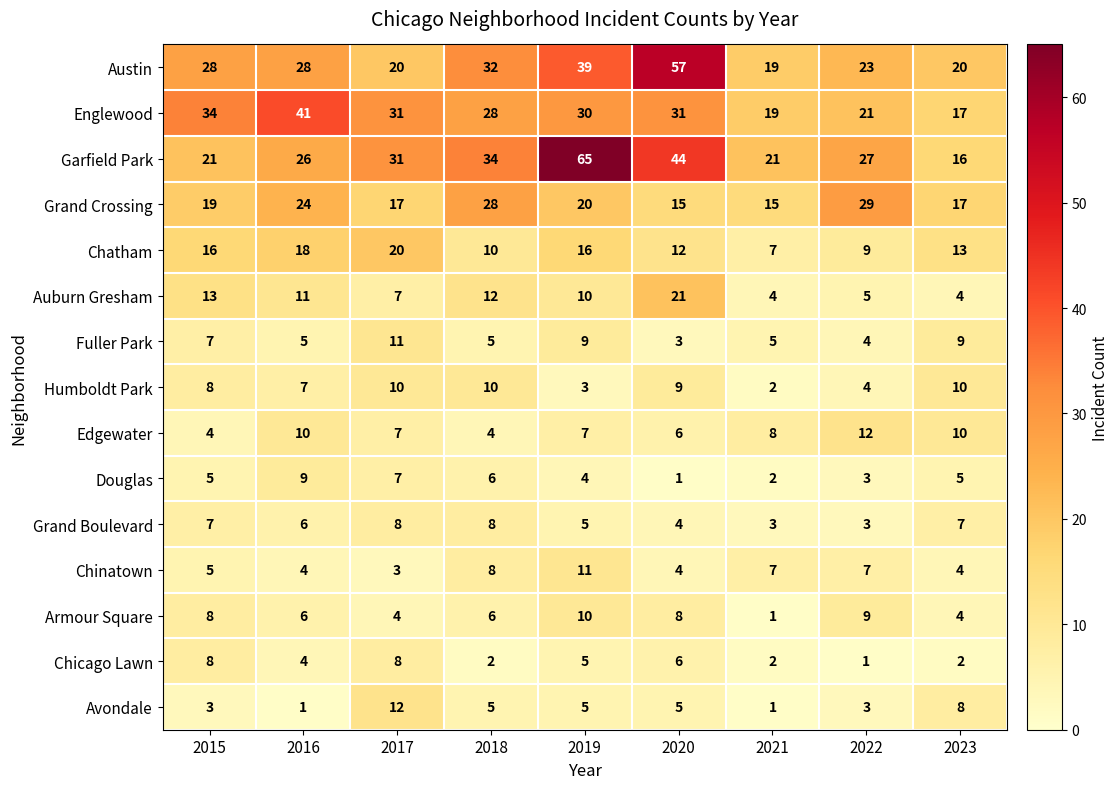

Count the Edgewater values in the range 6 to 10.

6